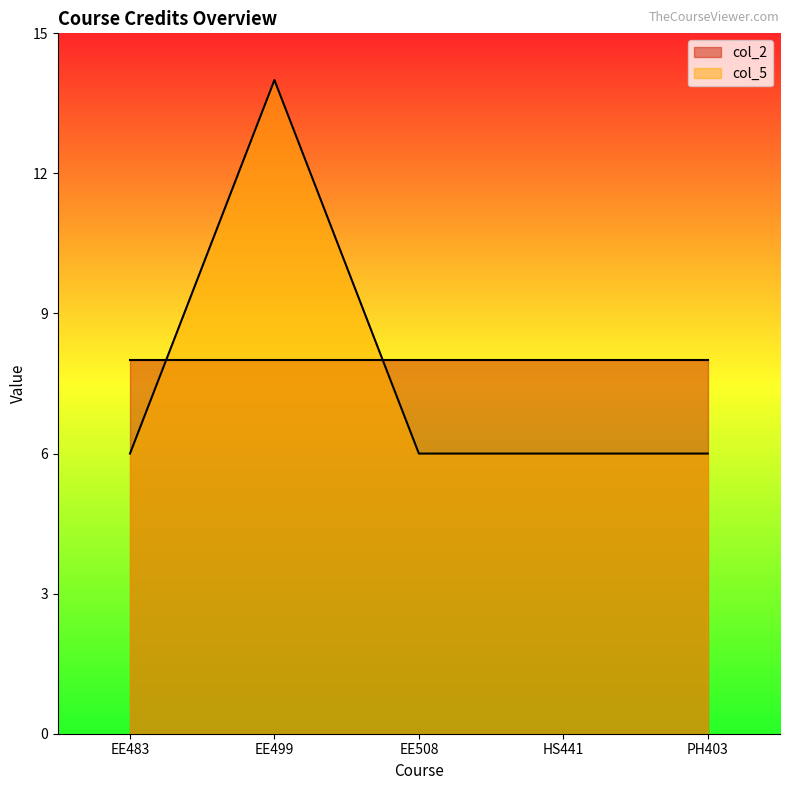

Which label corresponds to the largest value in the chart?

EE499